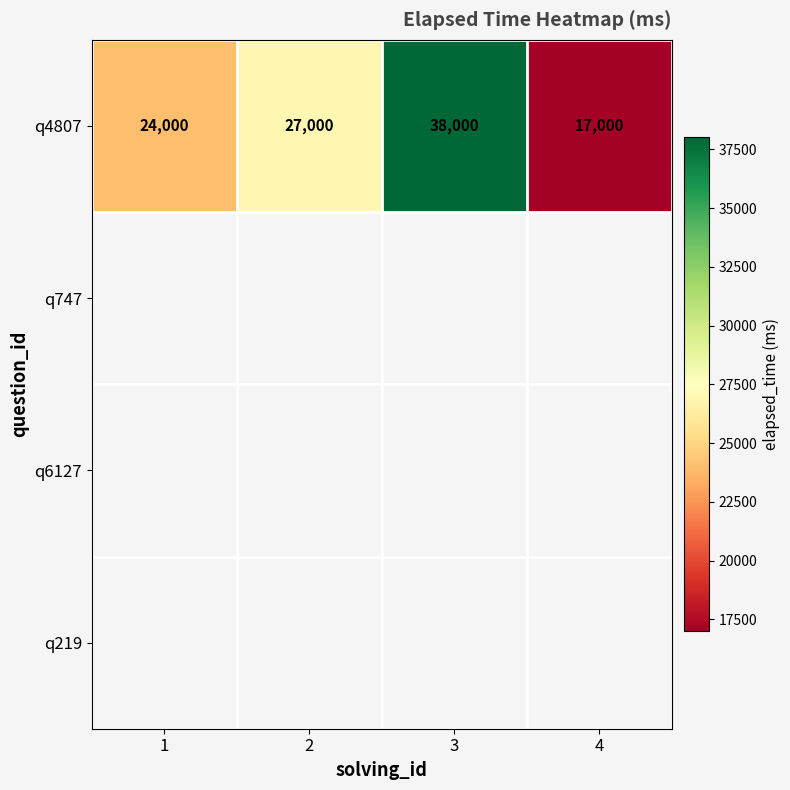

True or false: q4807 has a value of 66871 at 3.

False